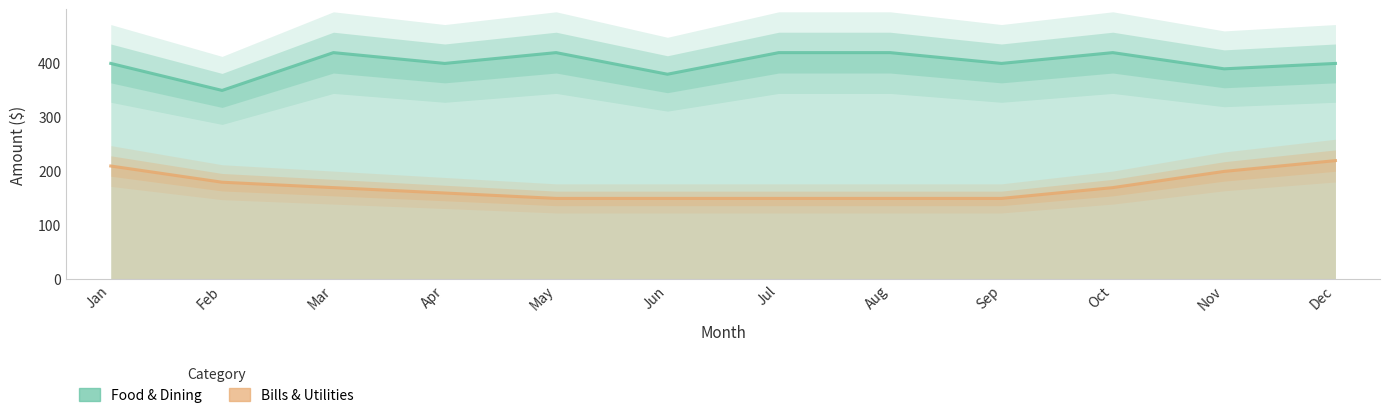

Reading left to right, what are all the values shown in this chart?

Food & Dining: 400	350	420	400	420	380	420	420	400	420	390	400
Bills & Utilities: 210	180	170	160	150	150	150	150	150	170	200	220